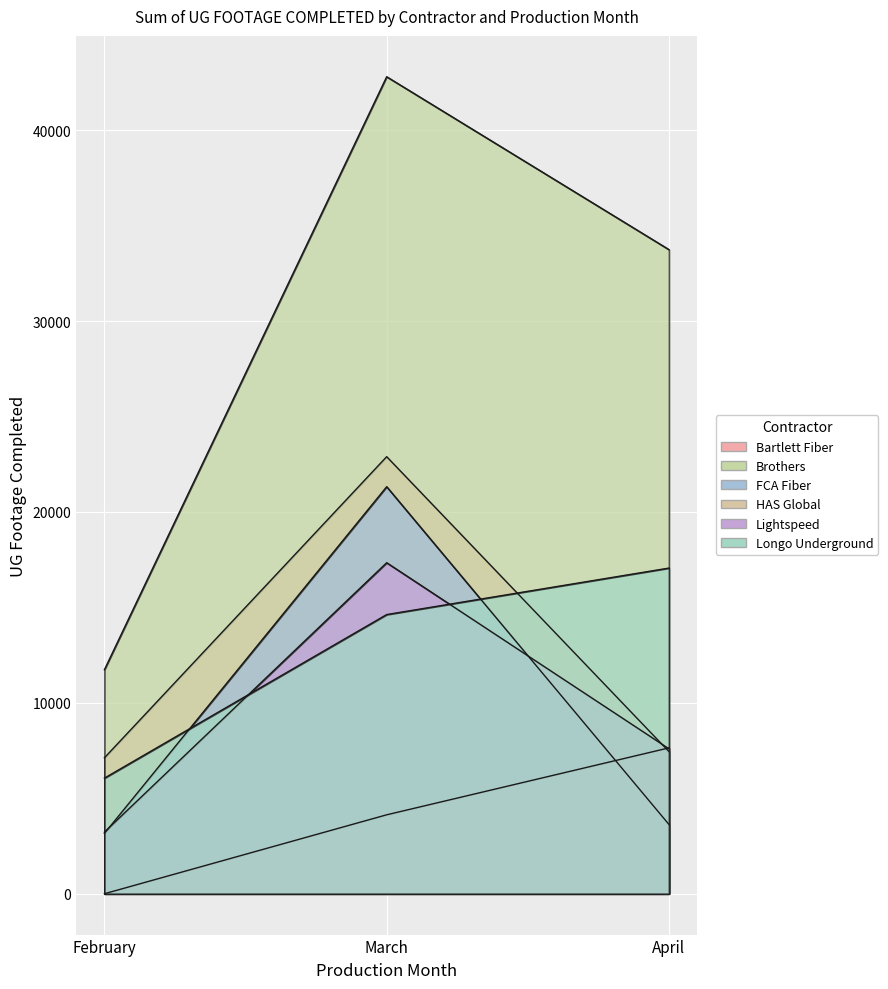

What is the sum of all HAS Global values?

11776